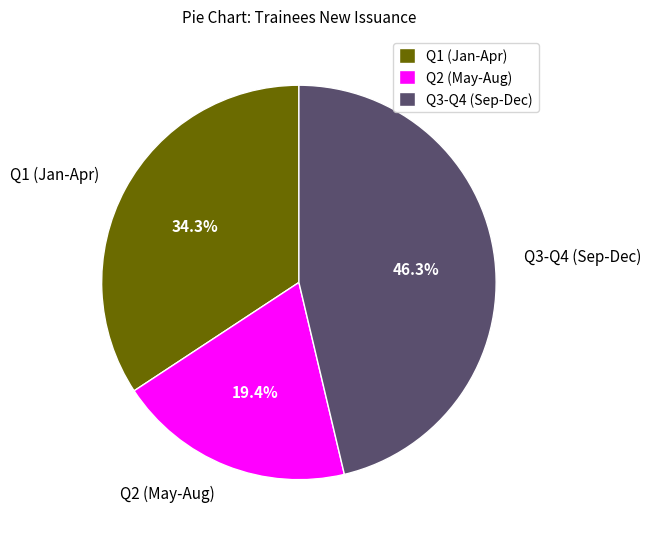

Which has a higher value, Q3-Q4 (Sep-Dec) or Q2 (May-Aug)?

Q3-Q4 (Sep-Dec)